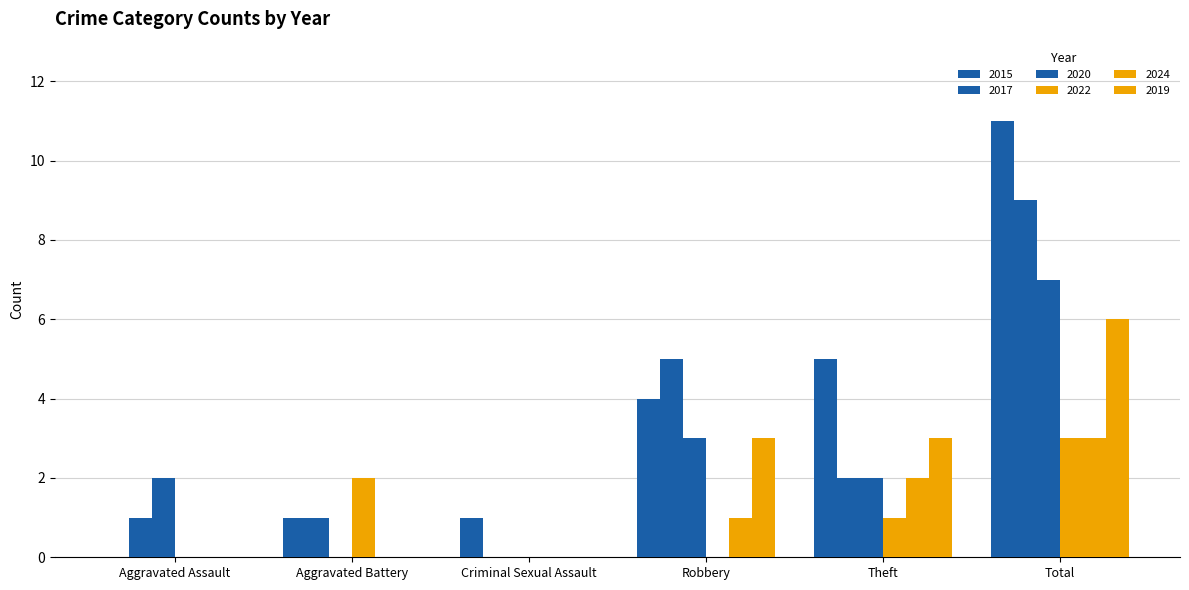

At which category does the chart reach its minimum across all series?

Aggravated Assault